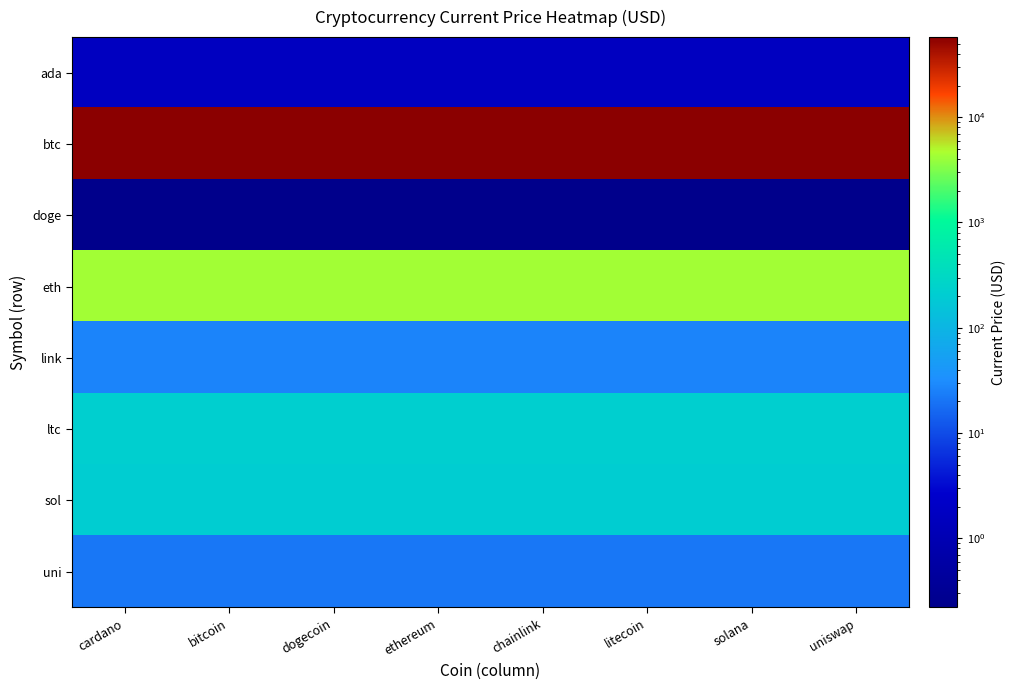

Reading right to left, list all the values displayed in this chart.

ada: uniswap=1.7	solana=1.7	litecoin=1.7	chainlink=1.7	ethereum=1.7	dogecoin=1.7	bitcoin=1.7	cardano=1.7
btc: uniswap=57739.0	solana=57739.0	litecoin=57739.0	chainlink=57739.0	ethereum=57739.0	dogecoin=57739.0	bitcoin=57739.0	cardano=57739.0
doge: uniswap=0.2	solana=0.2	litecoin=0.2	chainlink=0.2	ethereum=0.2	dogecoin=0.2	bitcoin=0.2	cardano=0.2
eth: uniswap=4321.4	solana=4321.4	litecoin=4321.4	chainlink=4321.4	ethereum=4321.4	dogecoin=4321.4	bitcoin=4321.4	cardano=4321.4
link: uniswap=26.4	solana=26.4	litecoin=26.4	chainlink=26.4	ethereum=26.4	dogecoin=26.4	bitcoin=26.4	cardano=26.4
ltc: uniswap=219.6	solana=219.6	litecoin=219.6	chainlink=219.6	ethereum=219.6	dogecoin=219.6	bitcoin=219.6	cardano=219.6
sol: uniswap=210.9	solana=210.9	litecoin=210.9	chainlink=210.9	ethereum=210.9	dogecoin=210.9	bitcoin=210.9	cardano=210.9
uni: uniswap=21.1	solana=21.1	litecoin=21.1	chainlink=21.1	ethereum=21.1	dogecoin=21.1	bitcoin=21.1	cardano=21.1